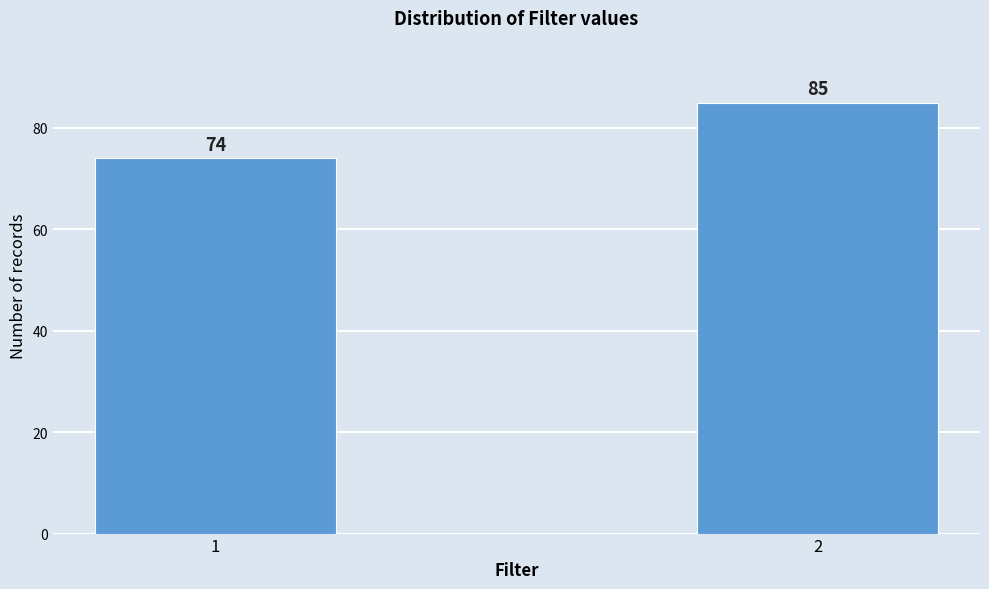

Reading left to right, extract all data points from this chart.

74	85